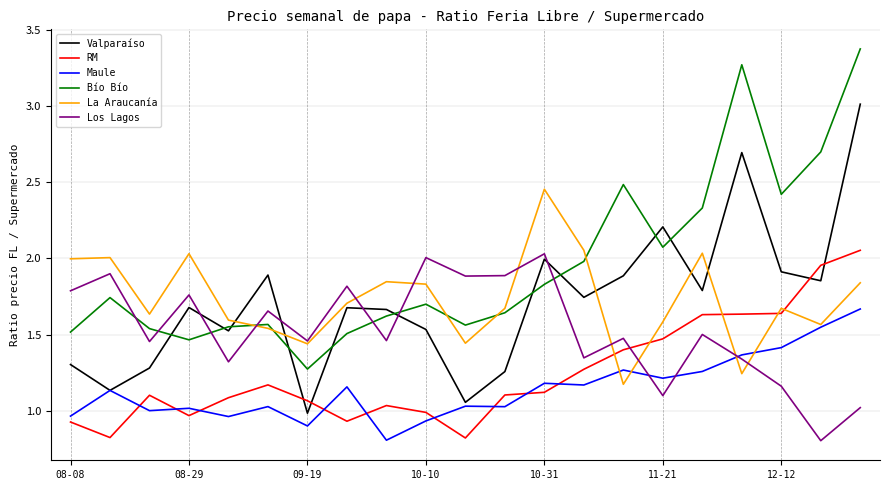

Which series has the largest total across all categories?

Bío Bío